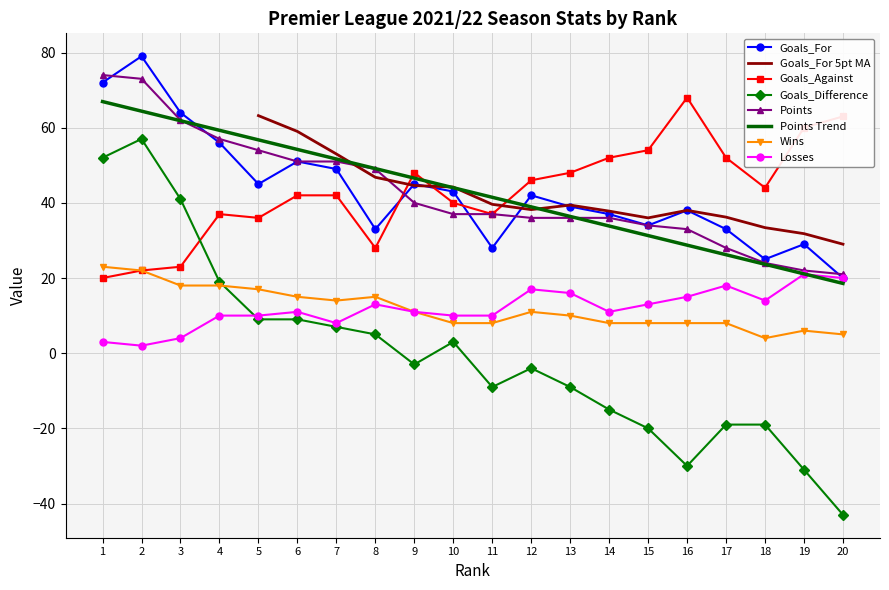

What is the difference between the maximum and minimum values in the Wins series?

19.0